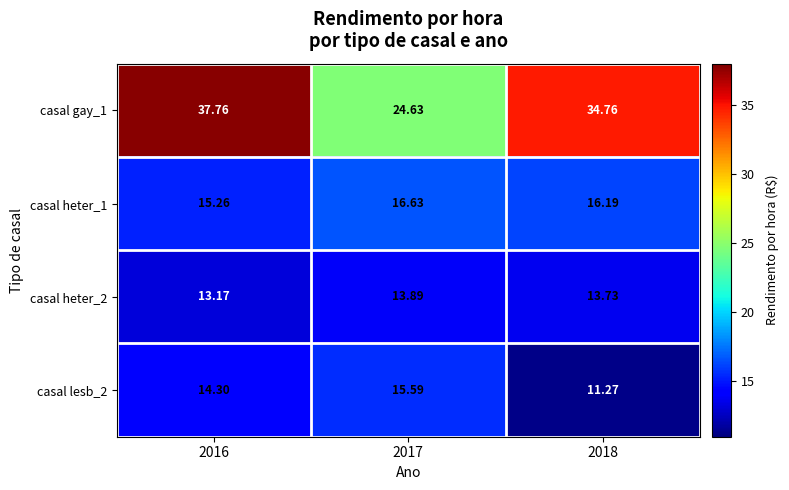

Is the value of casal heter_2 at 2016 greater than the value of casal heter_1 at 2018?

No